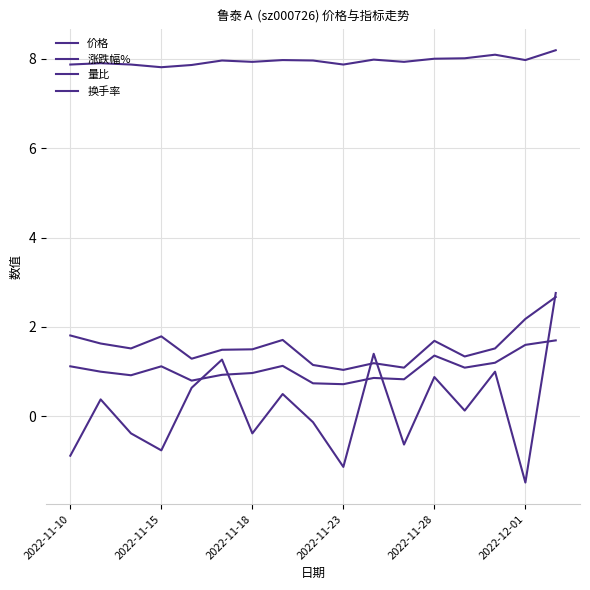

How many lines are shown in the chart?

4